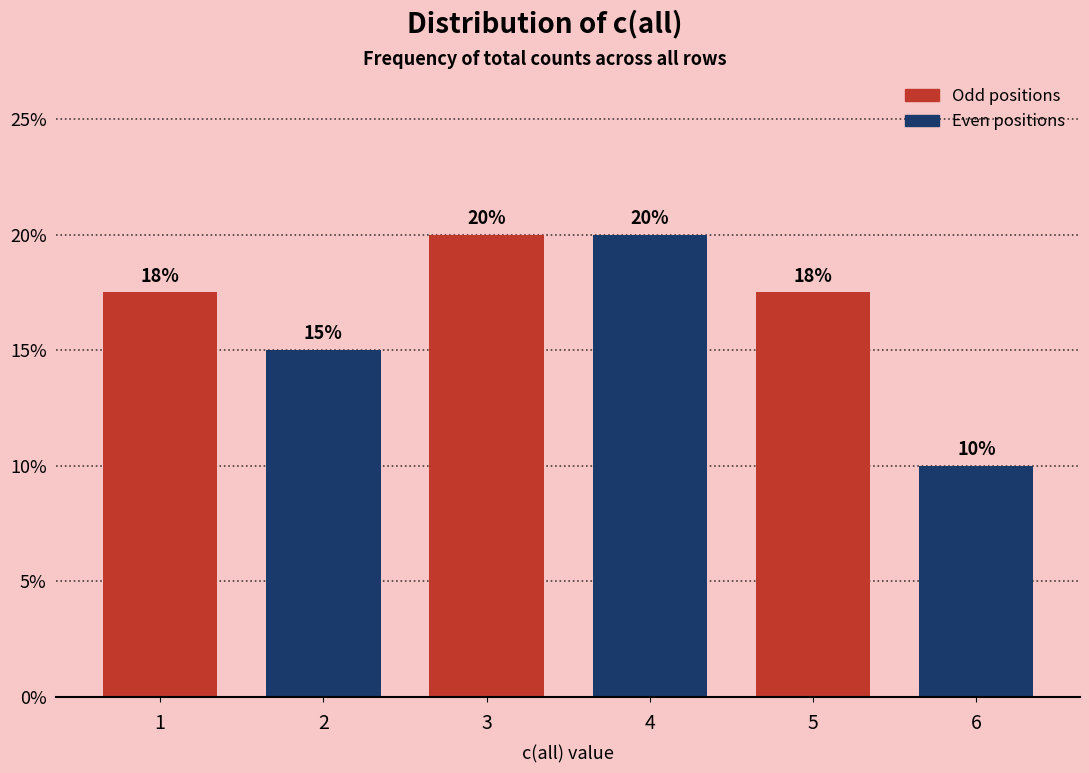

What is the greatest value displayed?

20.0